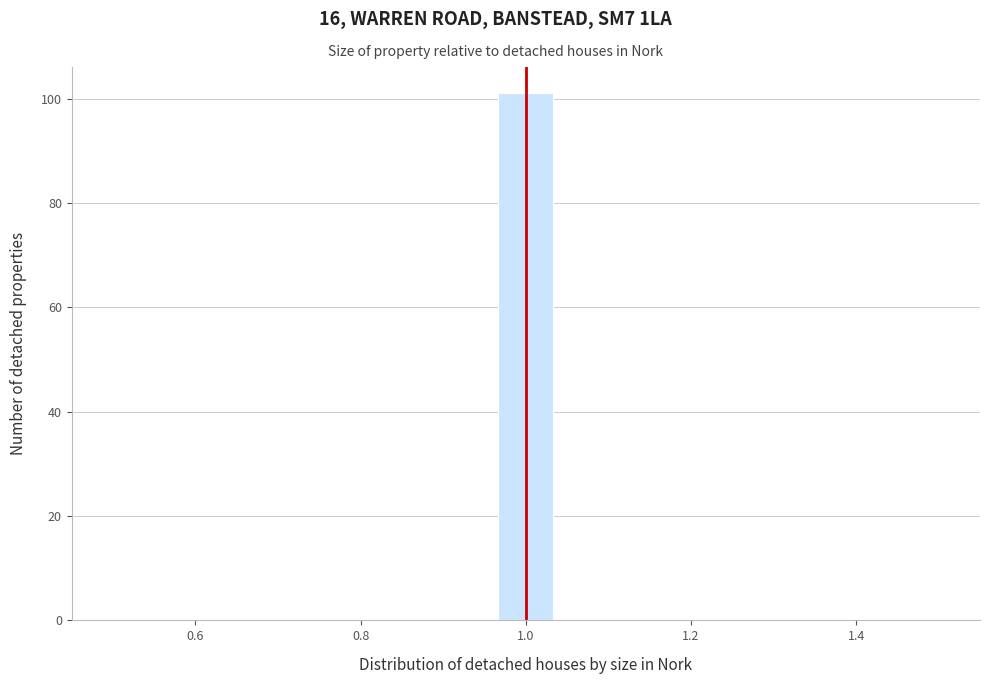

Read against the x-axis, roughly where is the centre of the tallest bar?

1.00